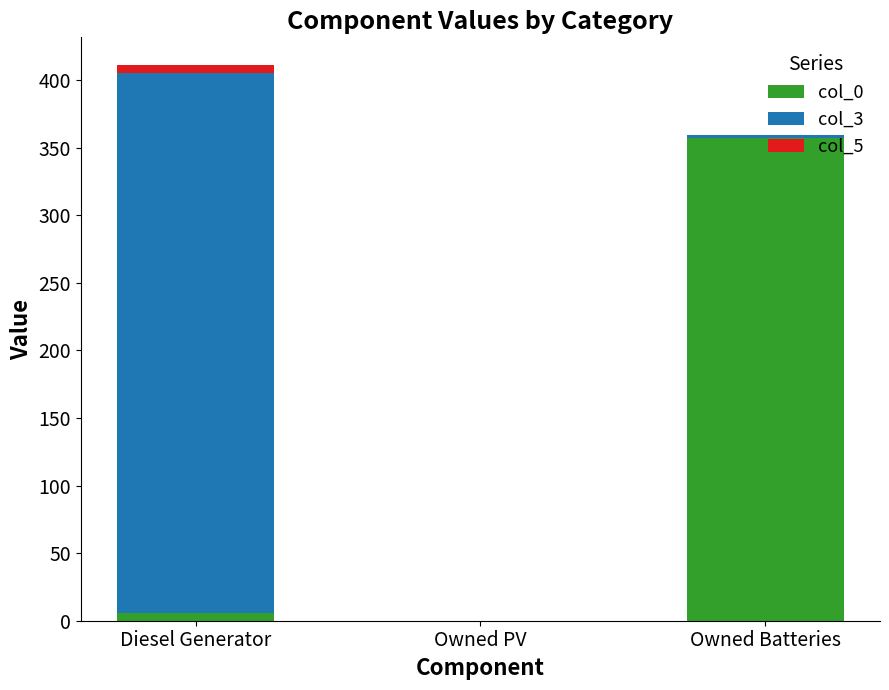

True or false: col_0 has a value of 0 at Owned PV.

True